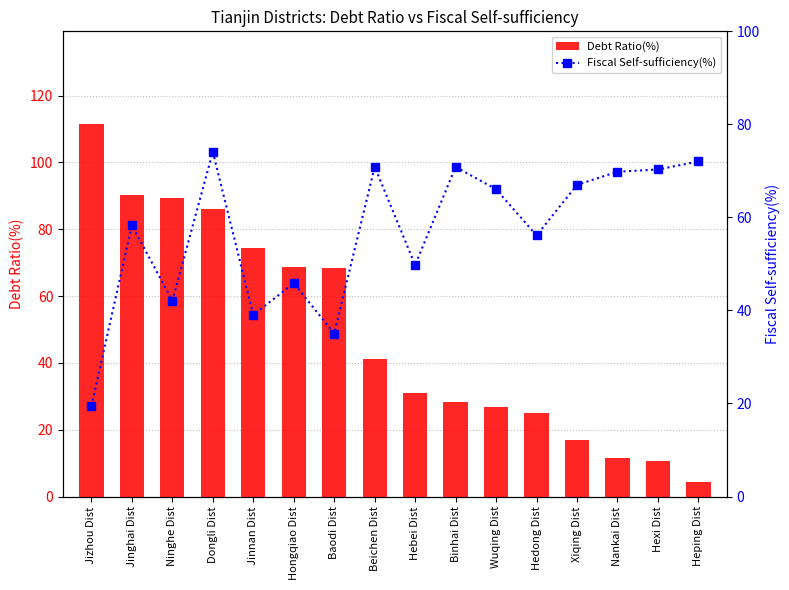

What is the total value across all series at Ninghe Dist?

131.4